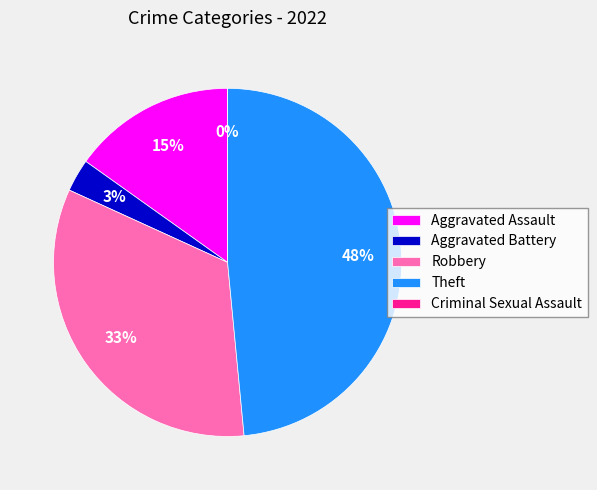

To the nearest percent, what is the combined percentage of Theft and Aggravated Assault?

64%